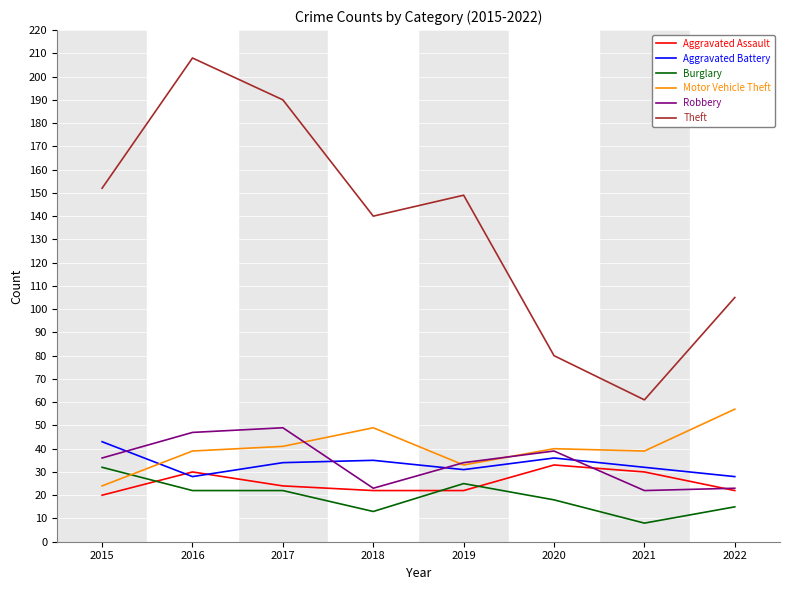

Which category has the highest value across all series?

2016